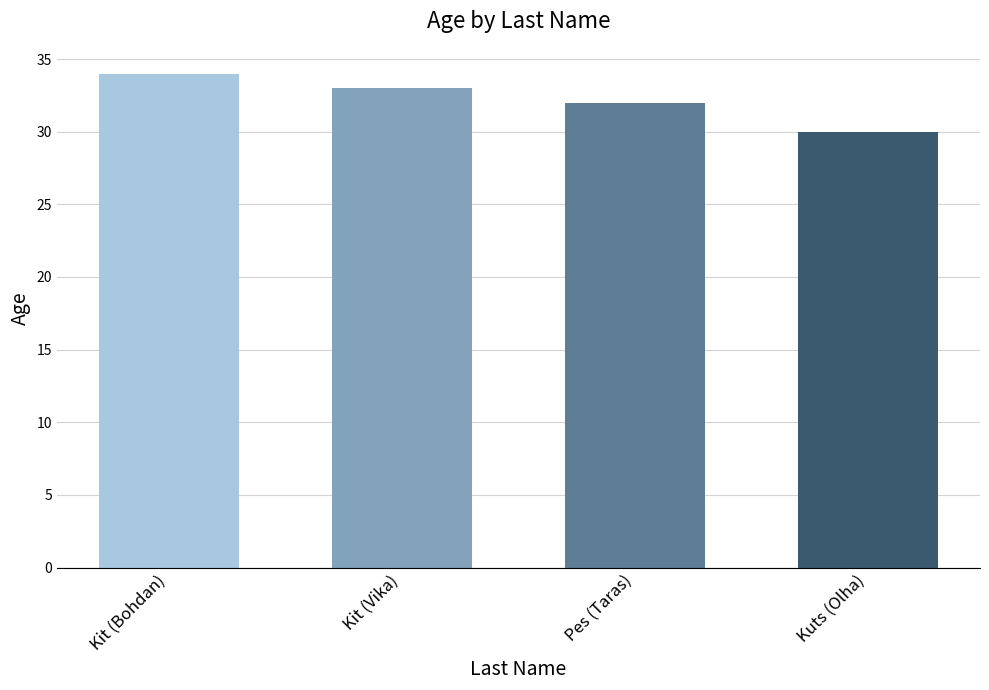

List the labels in order of value, smallest first.

Kuts (Olha), Pes (Taras), Kit (Vika), Kit (Bohdan)